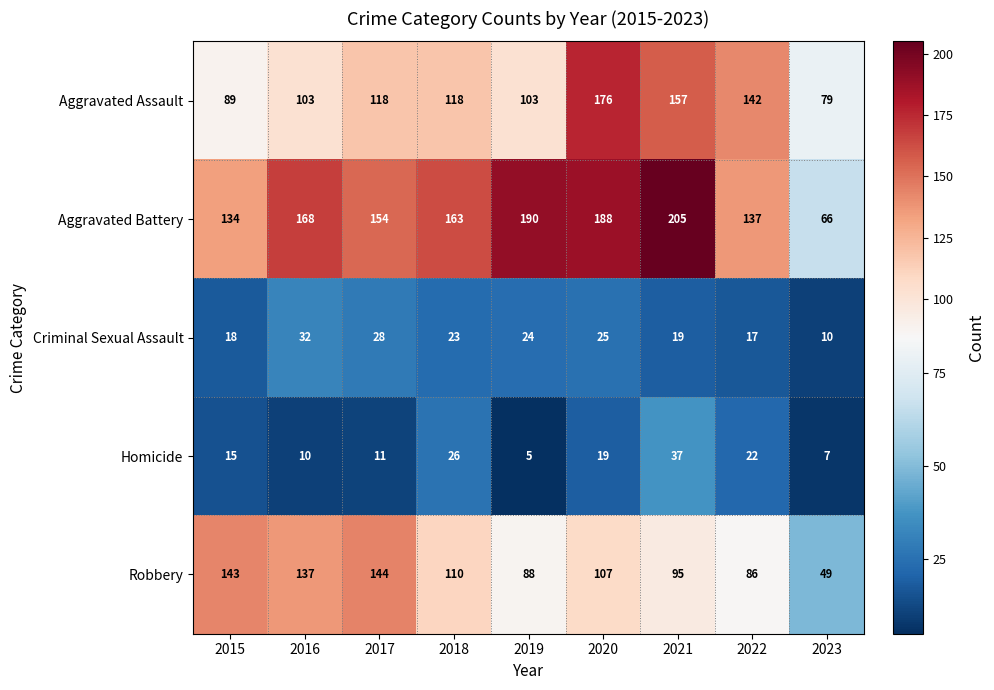

How many values in the Aggravated Assault series are below 118?

4